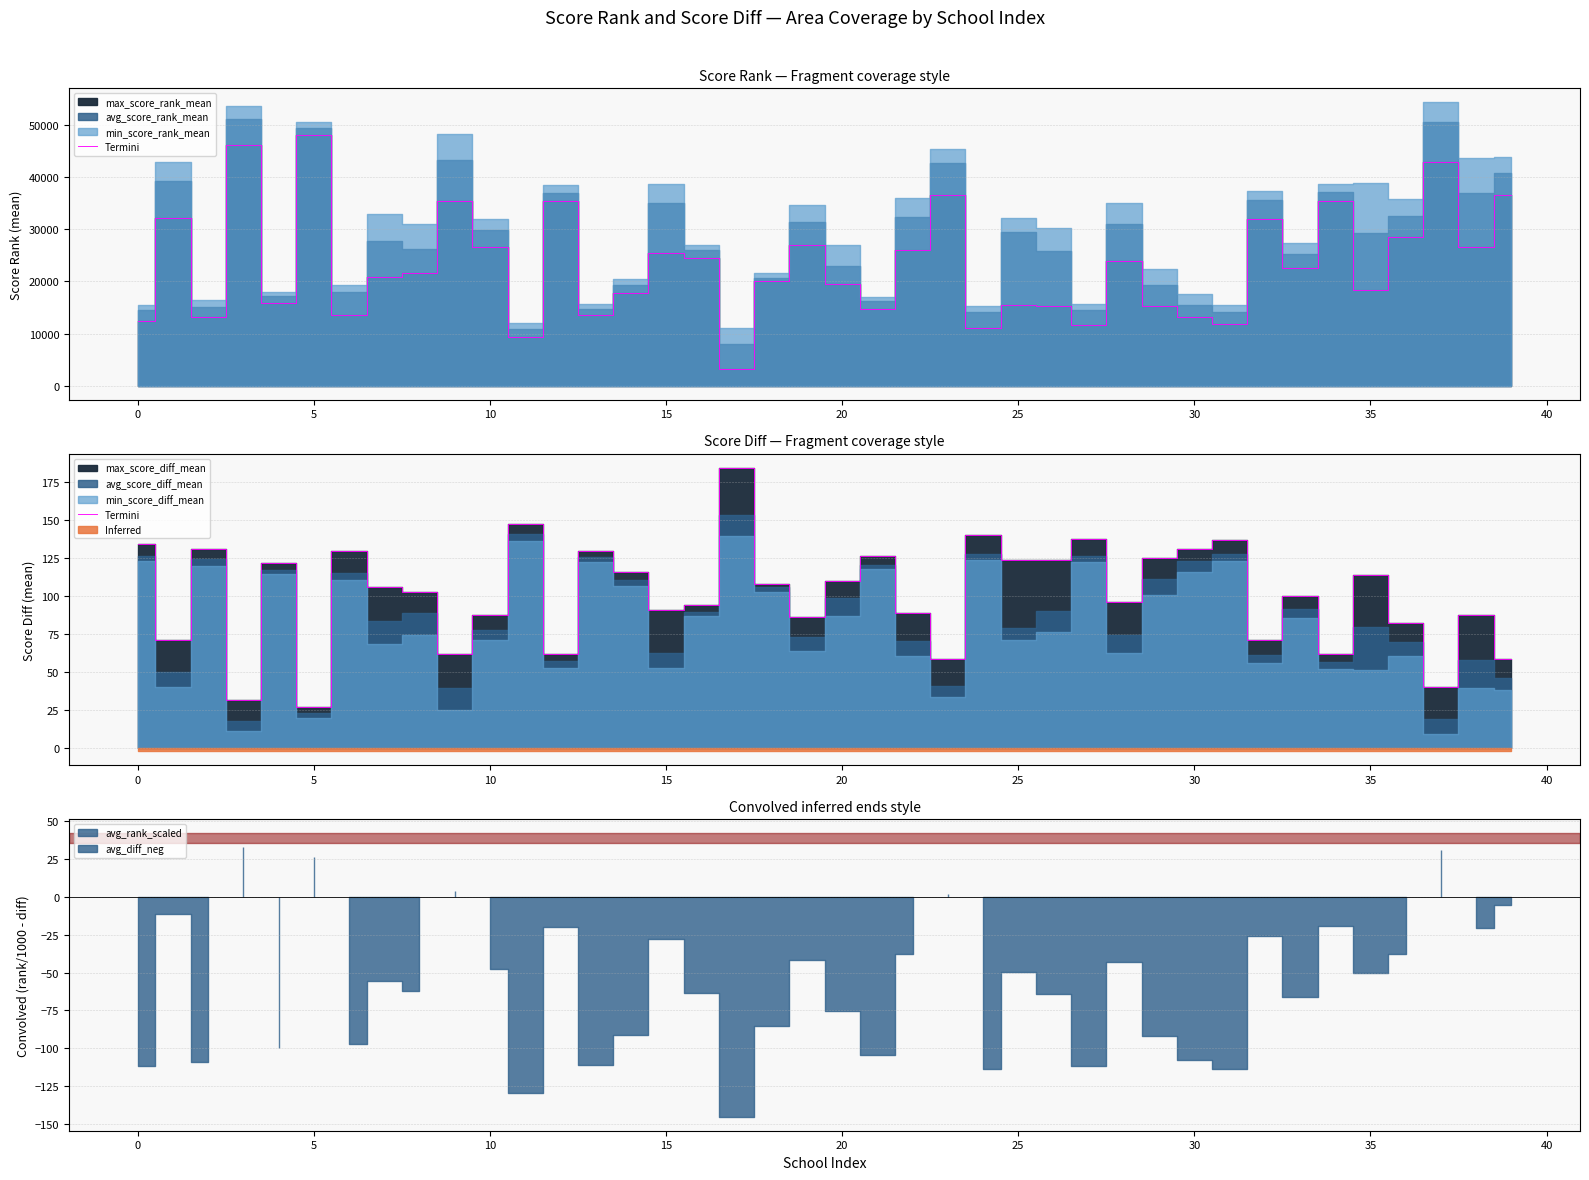

What is the ratio of the value at 17 to the value at 35?

1.6